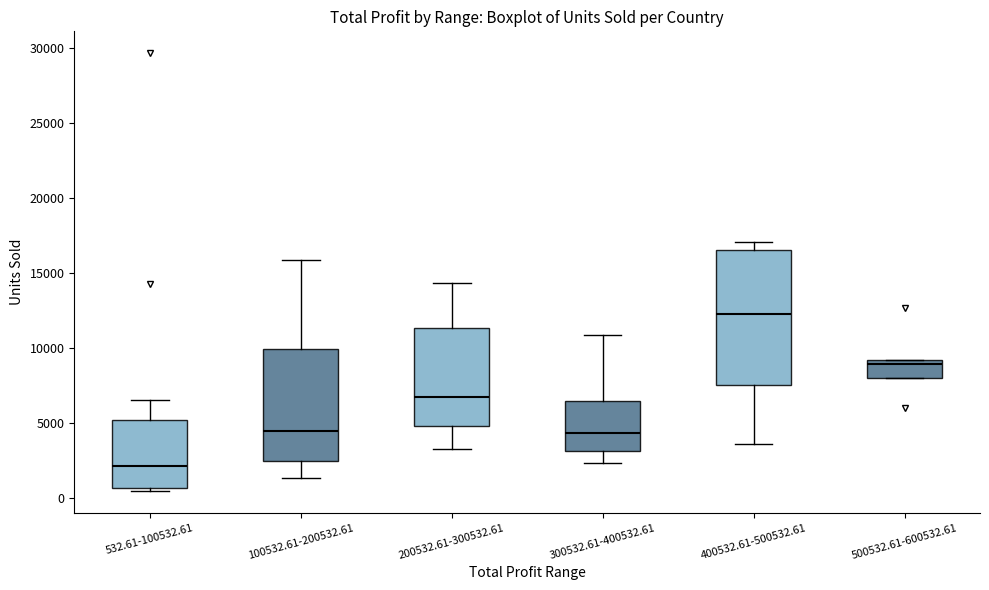

Which box's median line is the highest?

400532.61-500532.61